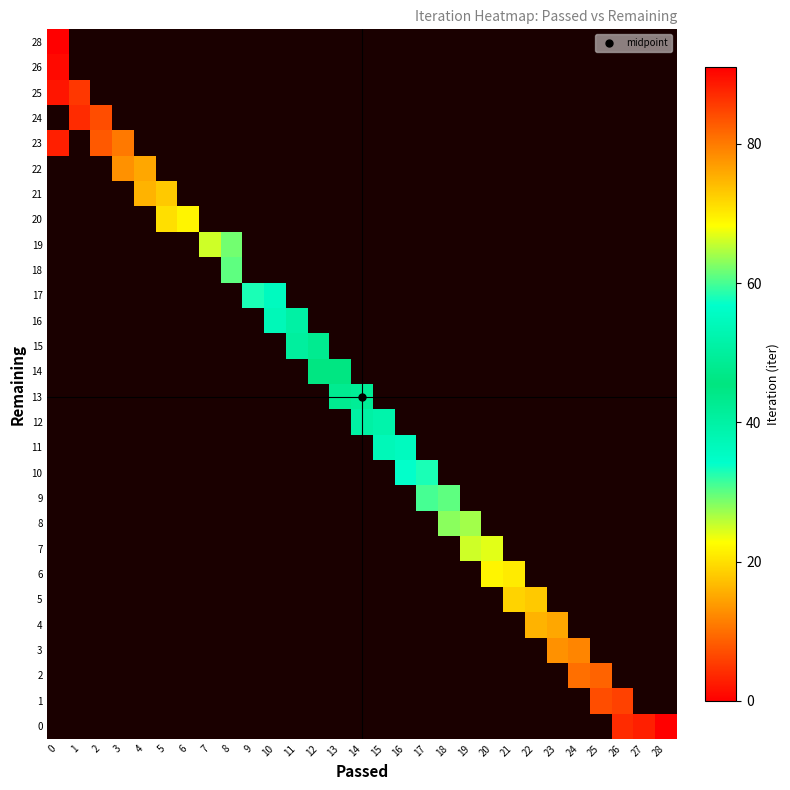

Which series has the largest range (max minus min)?

23